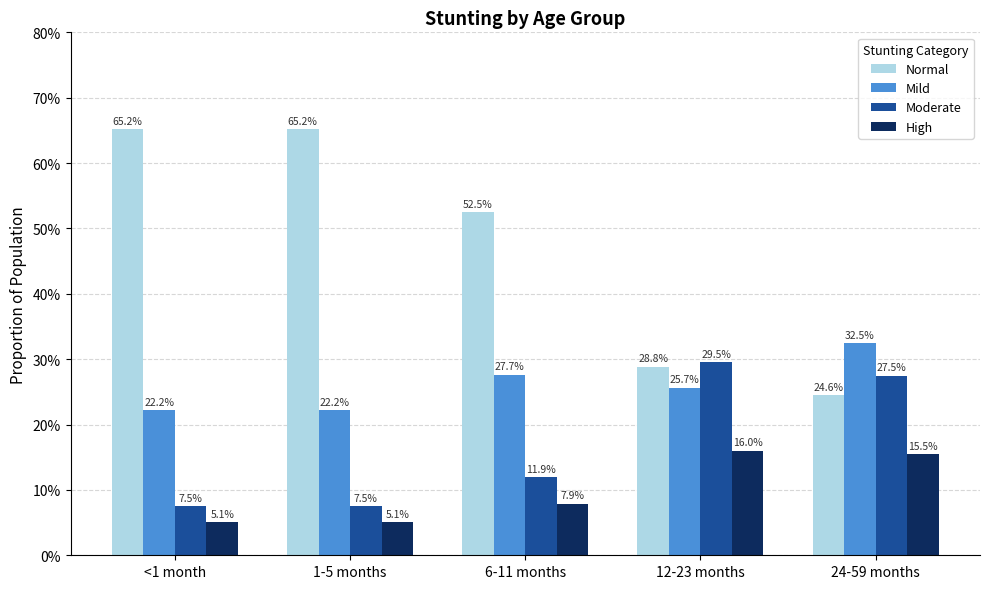

Which series has the largest range (max minus min)?

Normal